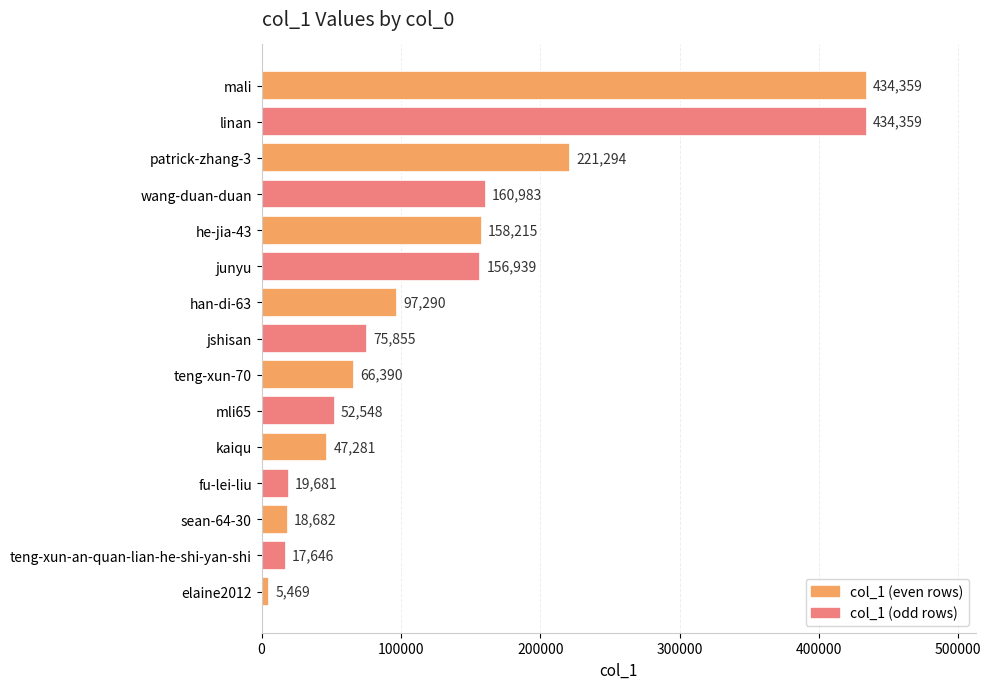

How many categories are shown in the chart?

15